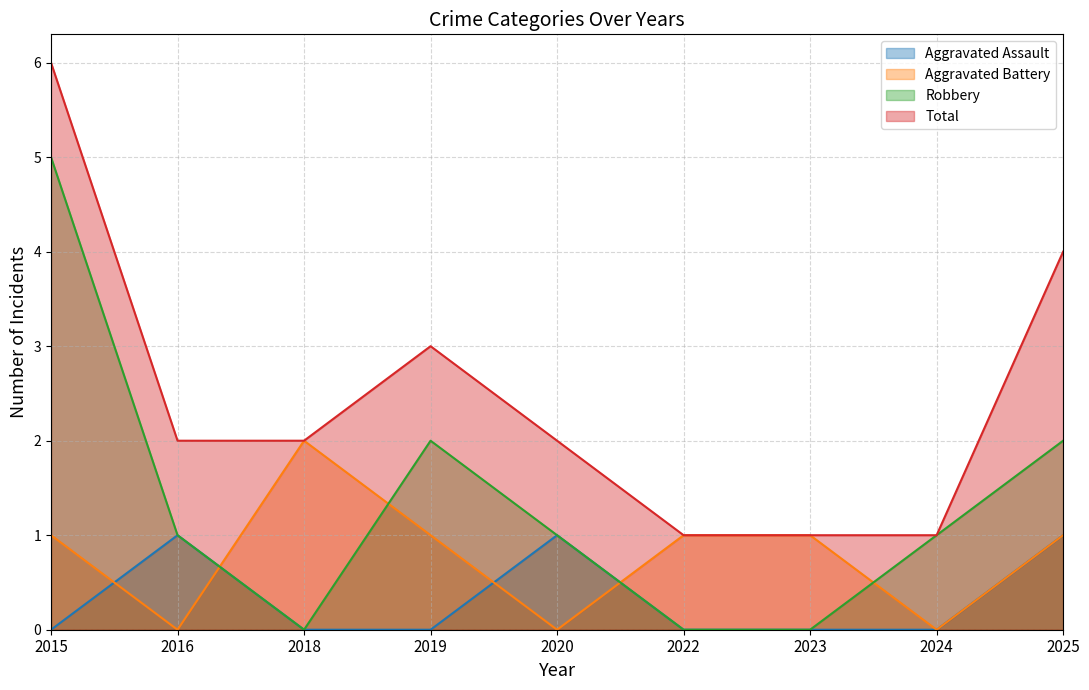

Reading left to right, list all the values displayed in this chart.

Aggravated Assault: 2015=0	2016=1	2018=0	2019=0	2020=1	2022=0	2023=0	2024=0	2025=1
Aggravated Battery: 2015=1	2016=0	2018=2	2019=1	2020=0	2022=1	2023=1	2024=0	2025=1
Robbery: 2015=5	2016=1	2018=0	2019=2	2020=1	2022=0	2023=0	2024=1	2025=2
Total: 2015=6	2016=2	2018=2	2019=3	2020=2	2022=1	2023=1	2024=1	2025=4